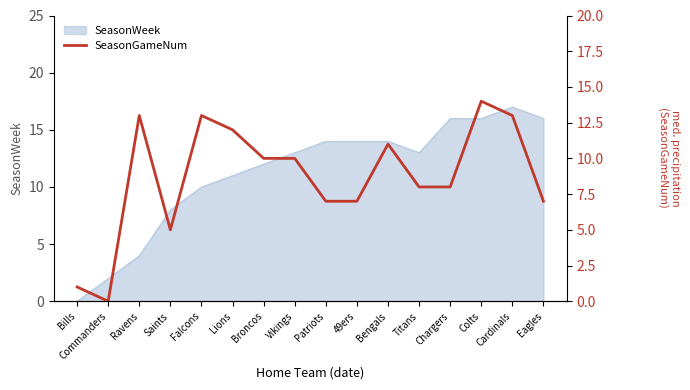

True or false: SeasonWeek has a value of 13 at Titans.

True